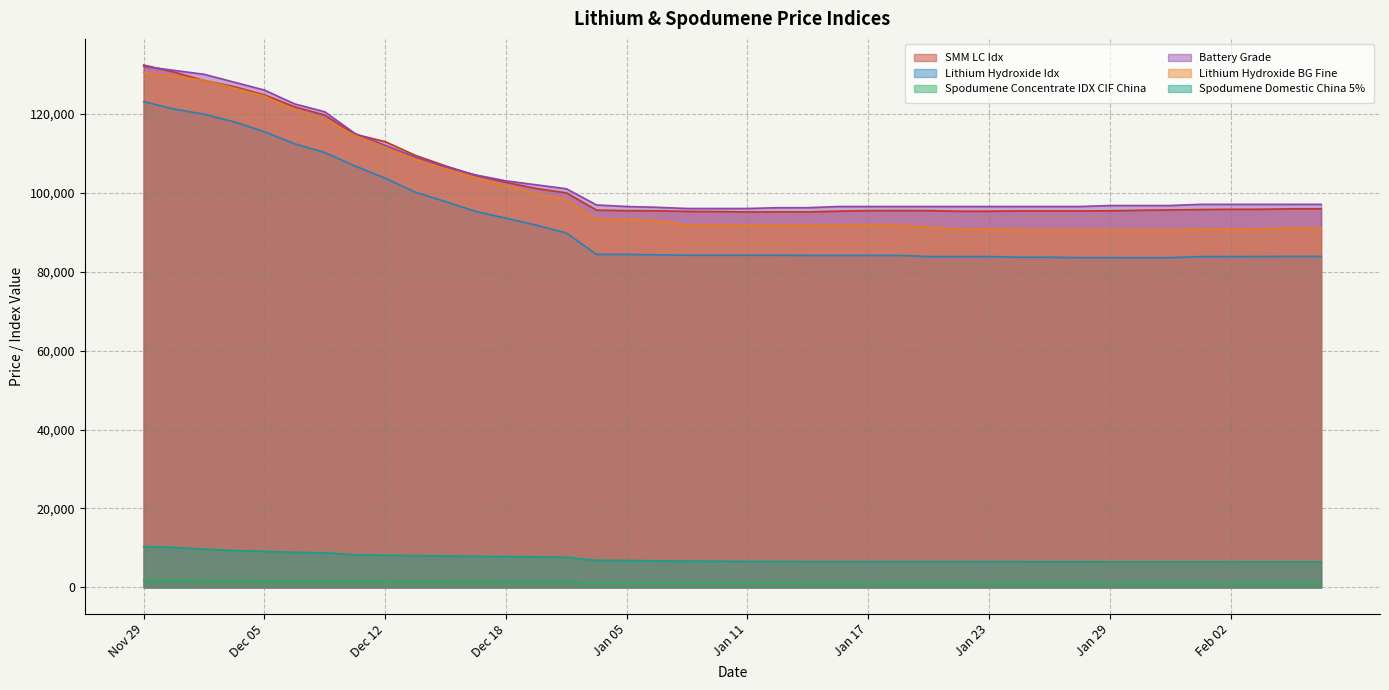

What is the total value across all series at Jan 12?

374828